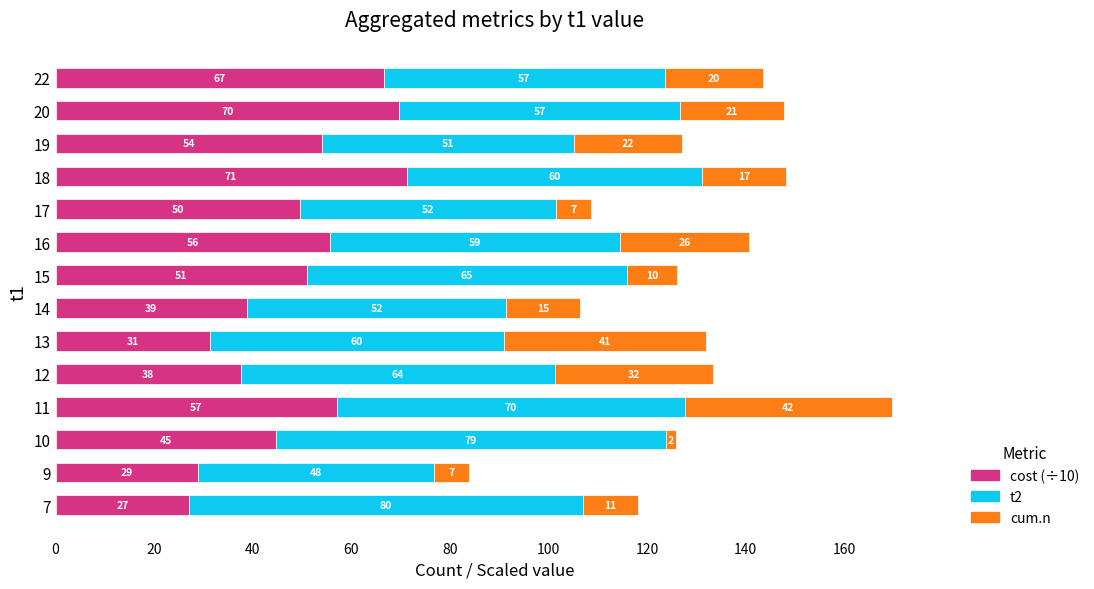

What is the difference between the second highest and second lowest values in the cost (÷10) series?

40.9